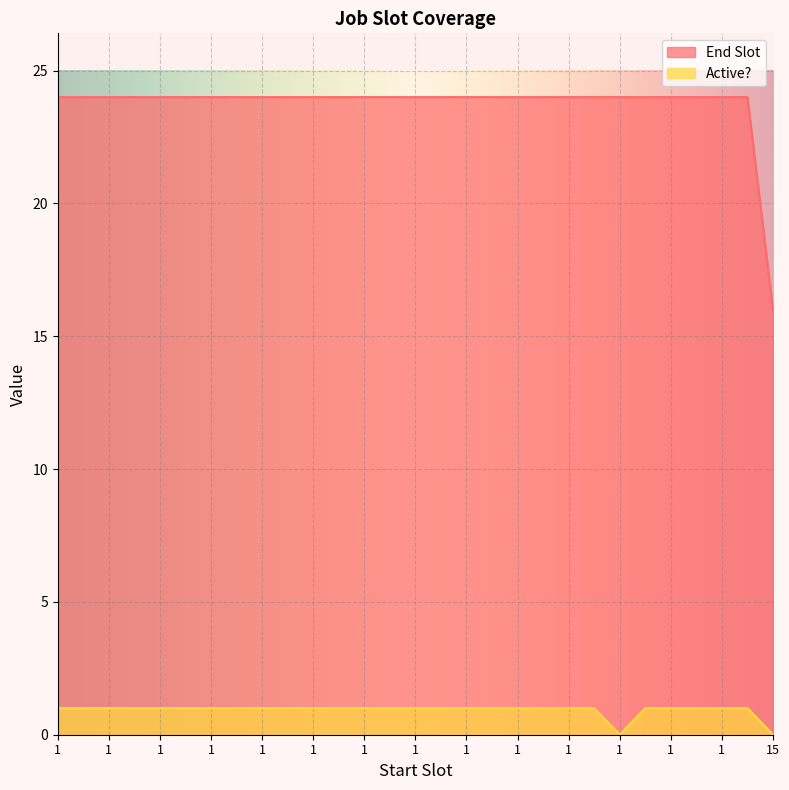

What is the average value of the Active? series?

1